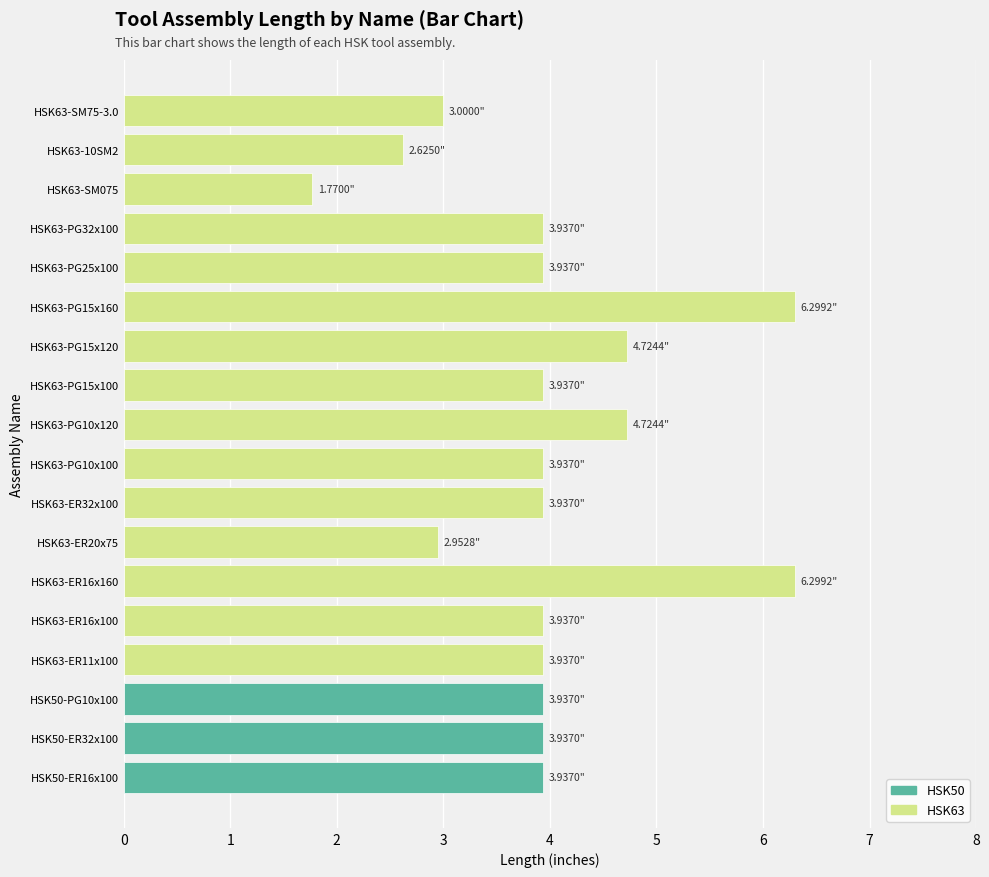

Where is the data nearest to the value 4?

HSK63-ER11x100